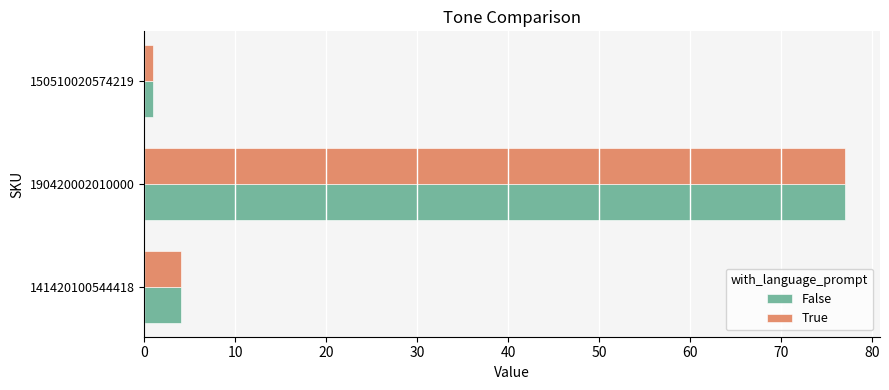

How many data points does each series have?

3